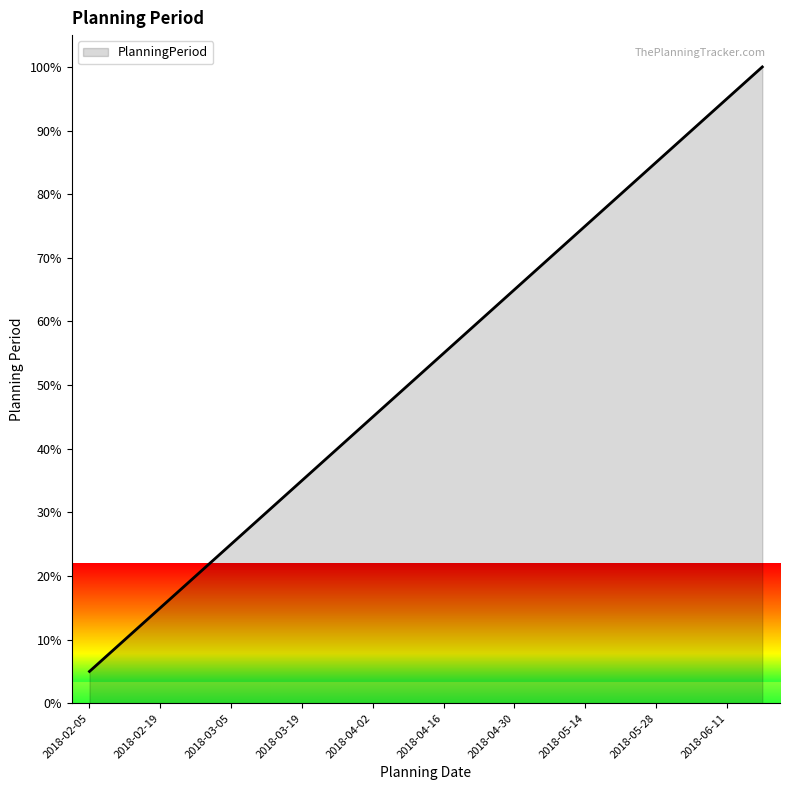

Reading left to right, list all the values displayed in this chart.

5.0	10.0	15.0	20.0	25.0	30.0	35.0	40.0	45.0	50.0	55.0	60.0	65.0	70.0	75.0	80.0	85.0	90.0	95.0	100.0